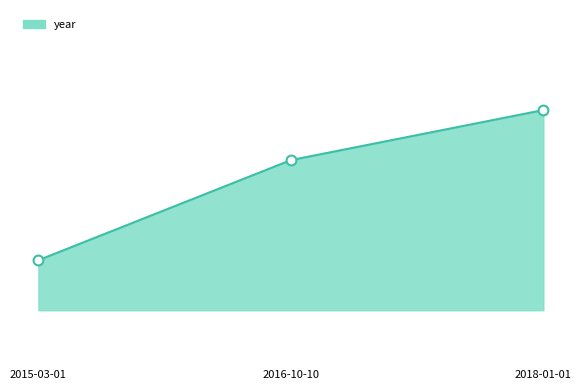

Is the value of year_line at 2016-10-10 greater than the value of year_markers at 2016-10-10?

No